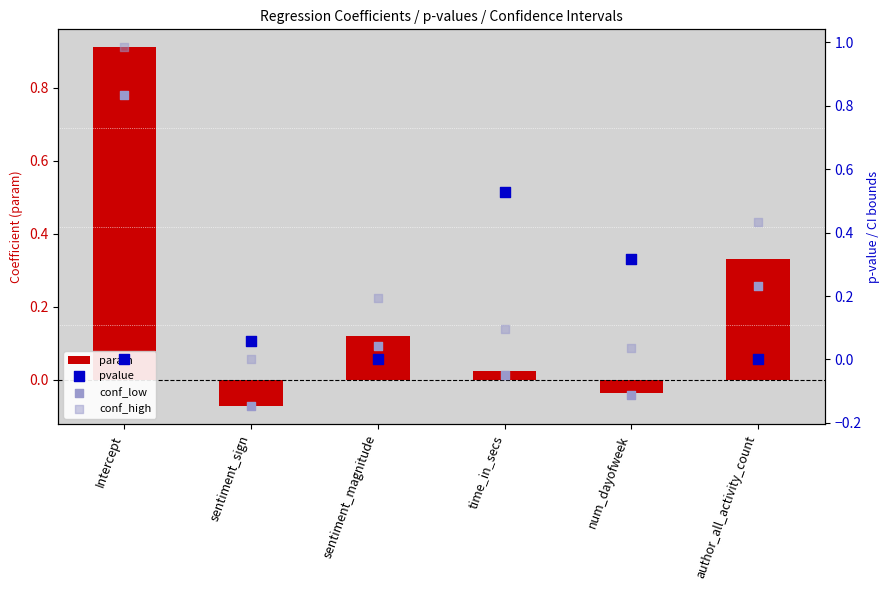

Which series has the widest spread of Y values?

conf_low